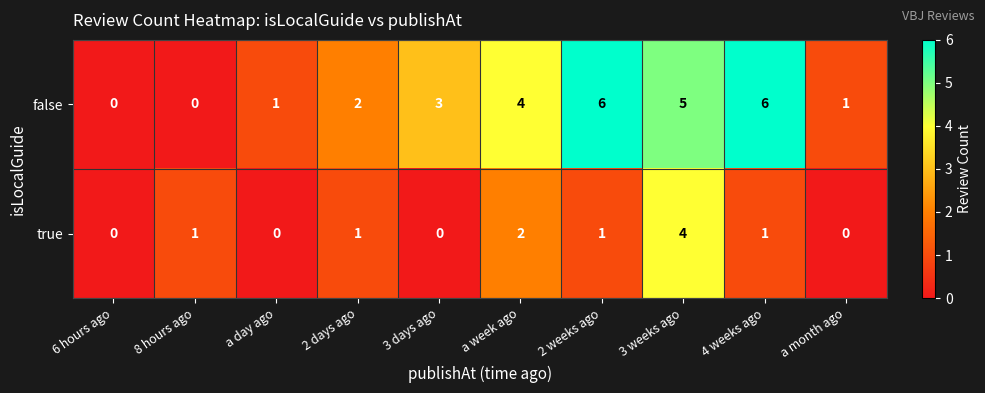

What value does the false series have at 3 weeks ago?

5